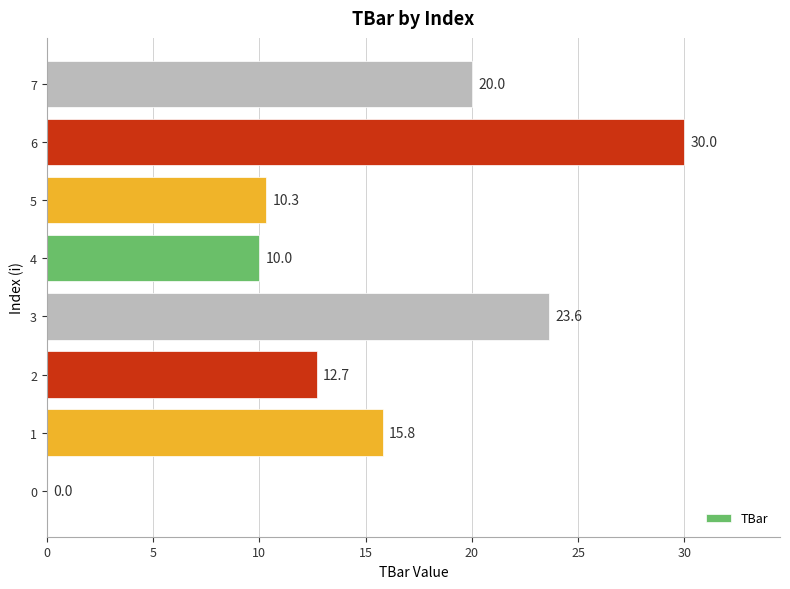

What is the greatest value displayed?

30.0